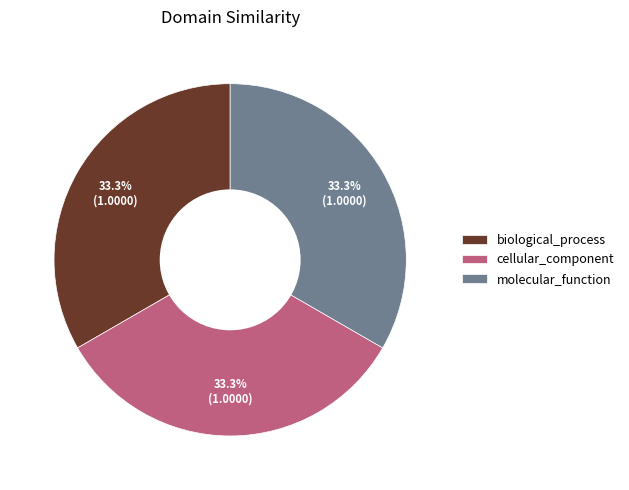

To the nearest percent, what is the combined percentage of biological_process and molecular_function?

67%